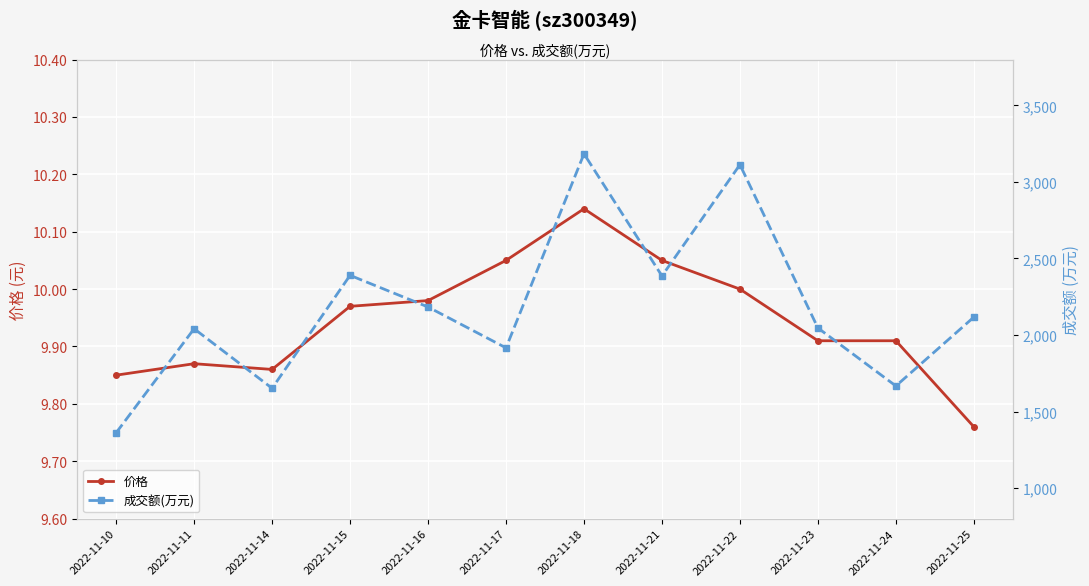

Reading left to right, what are all the values shown in this chart?

价格: 9.8	9.9	9.9	10.0	10.0	10.1	10.1	10.1	10.0	9.9	9.9	9.8
成交额(万元): 1361.0	2041.0	1652.0	2390.0	2183.0	1916.0	3184.0	2386.0	3113.0	2046.0	1667.0	2117.0